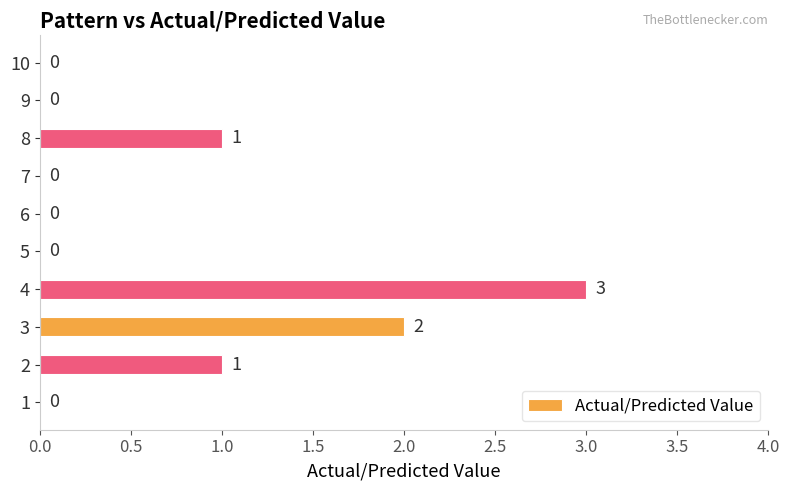

Which label corresponds to the largest value in the chart?

4